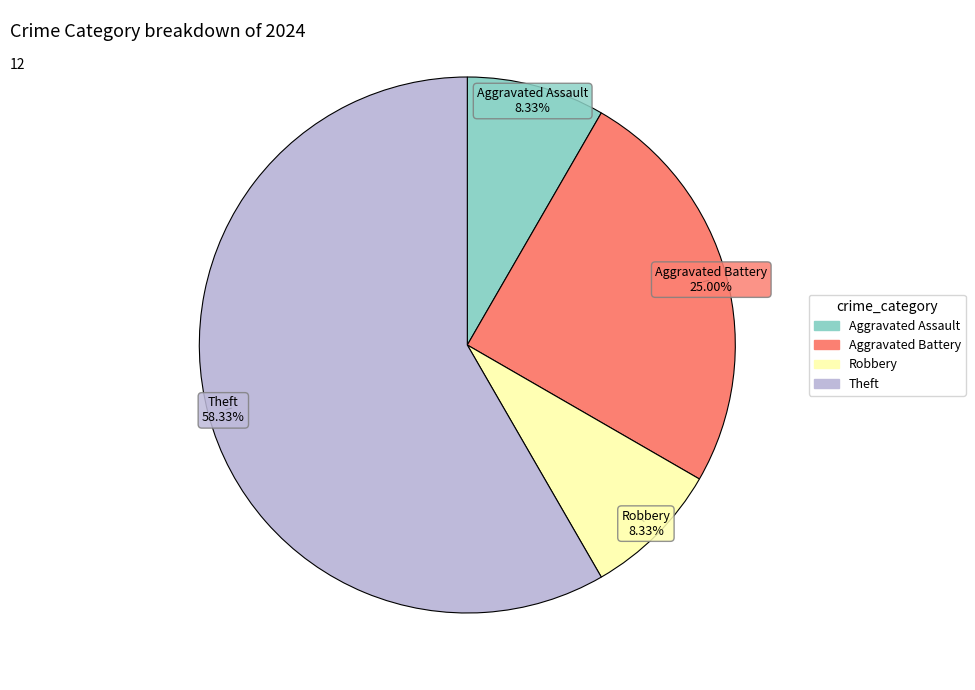

True or false: Theft accounts for 44% of the total.

False